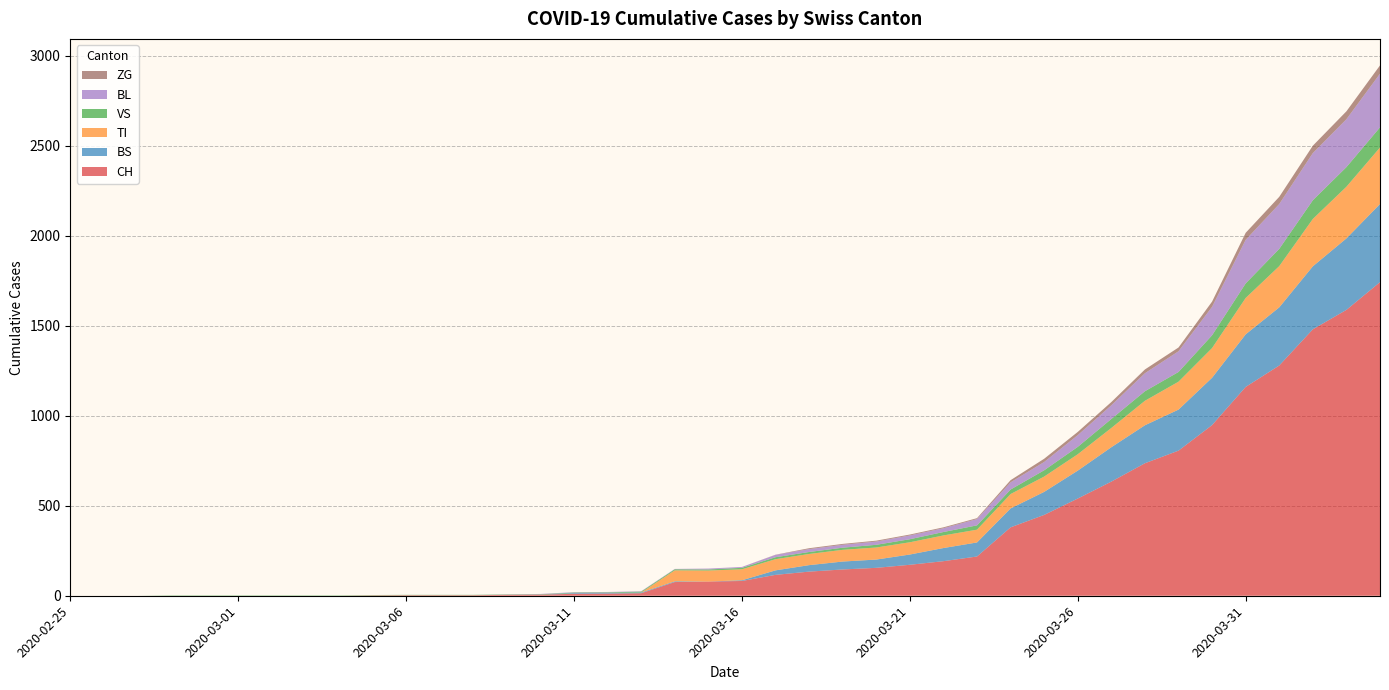

Reading left to right, transcribe all the data shown in this chart.

CH: 2020-02-25=0	2020-02-26=0	2020-02-27=0	2020-02-28=0	2020-02-29=0	2020-03-01=0	2020-03-02=0	2020-03-03=0	2020-03-04=0	2020-03-05=2	2020-03-06=3	2020-03-07=3	2020-03-08=3	2020-03-09=5	2020-03-10=6	2020-03-11=11	2020-03-12=12	2020-03-13=14	2020-03-14=76	2020-03-15=79	2020-03-16=82	2020-03-17=116	2020-03-18=134	2020-03-19=146	2020-03-20=155	2020-03-21=172	2020-03-22=192	2020-03-23=218	2020-03-24=380	2020-03-25=449	2020-03-26=540	2020-03-27=634	2020-03-28=736	2020-03-29=806	2020-03-30=948	2020-03-31=1160	2020-04-01=1279	2020-04-02=1480	2020-04-03=1588	2020-04-04=1742
BS: 2020-02-25=0	2020-02-26=0	2020-02-27=0	2020-02-28=0	2020-02-29=0	2020-03-01=0	2020-03-02=0	2020-03-03=0	2020-03-04=0	2020-03-05=0	2020-03-06=0	2020-03-07=0	2020-03-08=0	2020-03-09=0	2020-03-10=0	2020-03-11=4	2020-03-12=4	2020-03-13=4	2020-03-14=4	2020-03-15=0	2020-03-16=4	2020-03-17=25	2020-03-18=36	2020-03-19=44	2020-03-20=46	2020-03-21=57	2020-03-22=73	2020-03-23=78	2020-03-24=105	2020-03-25=128	2020-03-26=155	2020-03-27=191	2020-03-28=211	2020-03-29=228	2020-03-30=263	2020-03-31=292	2020-04-01=323	2020-04-02=350	2020-04-03=397	2020-04-04=434
TI: 2020-02-25=0	2020-02-26=0	2020-02-27=0	2020-02-28=0	2020-02-29=0	2020-03-01=0	2020-03-02=0	2020-03-03=0	2020-03-04=0	2020-03-05=0	2020-03-06=0	2020-03-07=0	2020-03-08=0	2020-03-09=0	2020-03-10=0	2020-03-11=0	2020-03-12=0	2020-03-13=0	2020-03-14=61	2020-03-15=61	2020-03-16=61	2020-03-17=62	2020-03-18=62	2020-03-19=65	2020-03-20=67	2020-03-21=68	2020-03-22=70	2020-03-23=71	2020-03-24=80	2020-03-25=85	2020-03-26=91	2020-03-27=107	2020-03-28=136	2020-03-29=155	2020-03-30=165	2020-03-31=202	2020-04-01=229	2020-04-02=263	2020-04-03=287	2020-04-04=314
VS: 2020-02-25=0	2020-02-26=0	2020-02-27=0	2020-02-28=2	2020-02-29=2	2020-03-01=2	2020-03-02=2	2020-03-03=2	2020-03-04=2	2020-03-05=2	2020-03-06=2	2020-03-07=2	2020-03-08=2	2020-03-09=2	2020-03-10=2	2020-03-11=3	2020-03-12=3	2020-03-13=5	2020-03-14=6	2020-03-15=6	2020-03-16=8	2020-03-17=11	2020-03-18=11	2020-03-19=12	2020-03-20=15	2020-03-21=17	2020-03-22=19	2020-03-23=24	2020-03-24=25	2020-03-25=35	2020-03-26=41	2020-03-27=50	2020-03-28=53	2020-03-29=54	2020-03-30=71	2020-03-31=81	2020-04-01=96	2020-04-02=104	2020-04-03=109	2020-04-04=112
BL: 2020-02-25=0	2020-02-26=0	2020-02-27=0	2020-02-28=0	2020-02-29=0	2020-03-01=0	2020-03-02=0	2020-03-03=0	2020-03-04=0	2020-03-05=0	2020-03-06=0	2020-03-07=0	2020-03-08=0	2020-03-09=1	2020-03-10=2	2020-03-11=2	2020-03-12=2	2020-03-13=2	2020-03-14=2	2020-03-15=5	2020-03-16=5	2020-03-17=13	2020-03-18=16	2020-03-19=16	2020-03-20=18	2020-03-21=21	2020-03-22=21	2020-03-23=35	2020-03-24=40	2020-03-25=46	2020-03-26=65	2020-03-27=76	2020-03-28=100	2020-03-29=115	2020-03-30=158	2020-03-31=242	2020-04-01=249	2020-04-02=262	2020-04-03=266	2020-04-04=298
ZG: 2020-02-25=0	2020-02-26=0	2020-02-27=0	2020-02-28=0	2020-02-29=0	2020-03-01=0	2020-03-02=0	2020-03-03=0	2020-03-04=0	2020-03-05=0	2020-03-06=0	2020-03-07=0	2020-03-08=0	2020-03-09=0	2020-03-10=0	2020-03-11=0	2020-03-12=0	2020-03-13=0	2020-03-14=0	2020-03-15=0	2020-03-16=0	2020-03-17=1	2020-03-18=5	2020-03-19=5	2020-03-20=5	2020-03-21=5	2020-03-22=5	2020-03-23=5	2020-03-24=12	2020-03-25=18	2020-03-26=18	2020-03-27=18	2020-03-28=21	2020-03-29=21	2020-03-30=29	2020-03-31=39	2020-04-01=40	2020-04-02=41	2020-04-03=44	2020-04-04=46